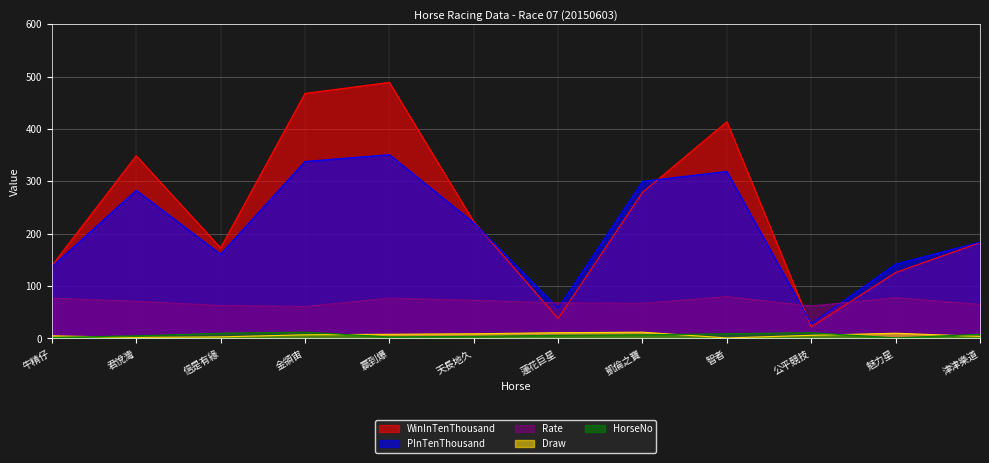

Count the number of categories in the chart.

12